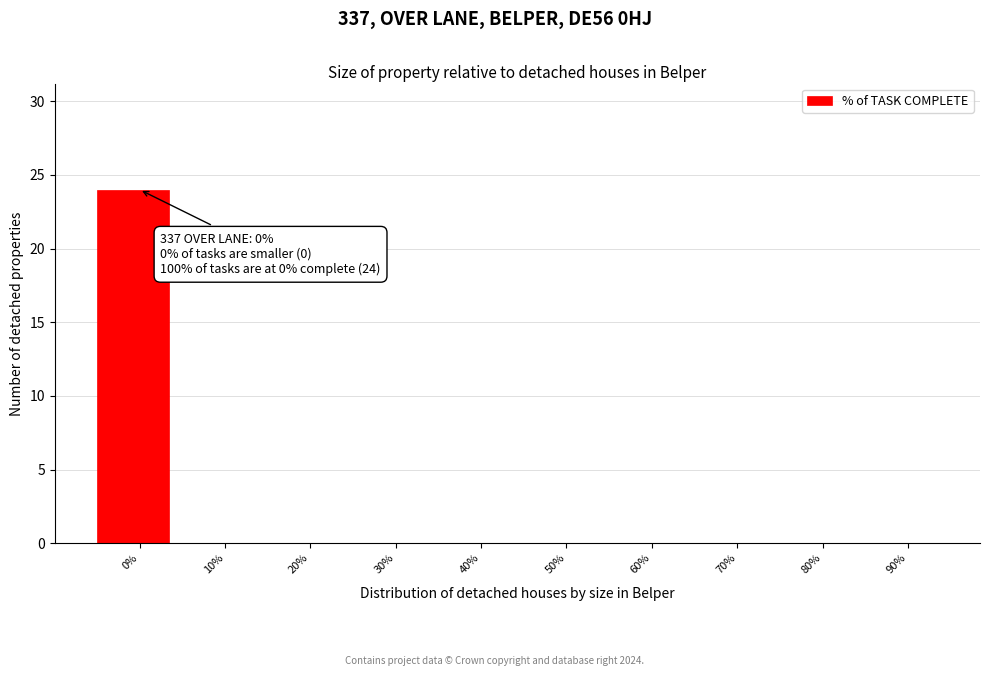

Reading right to left, transcribe all the data shown in this chart.

90%=0	80%=0	70%=0	60%=0	50%=0	40%=0	30%=0	20%=0	10%=0	0%=24